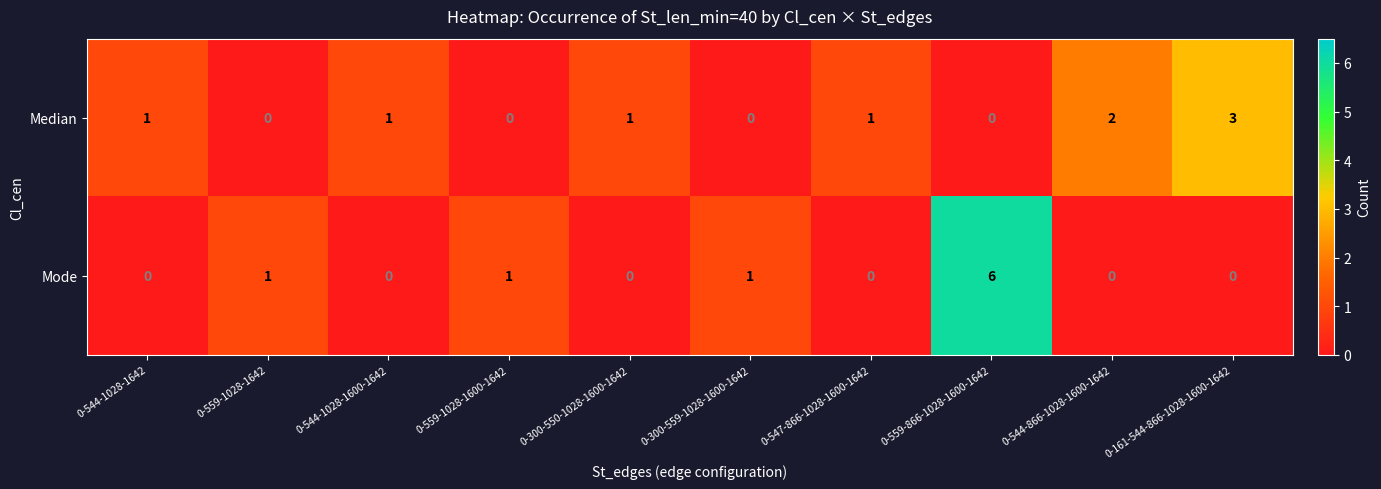

At which label does Mode reach its peak?

0-559-866-1028-1600-1642